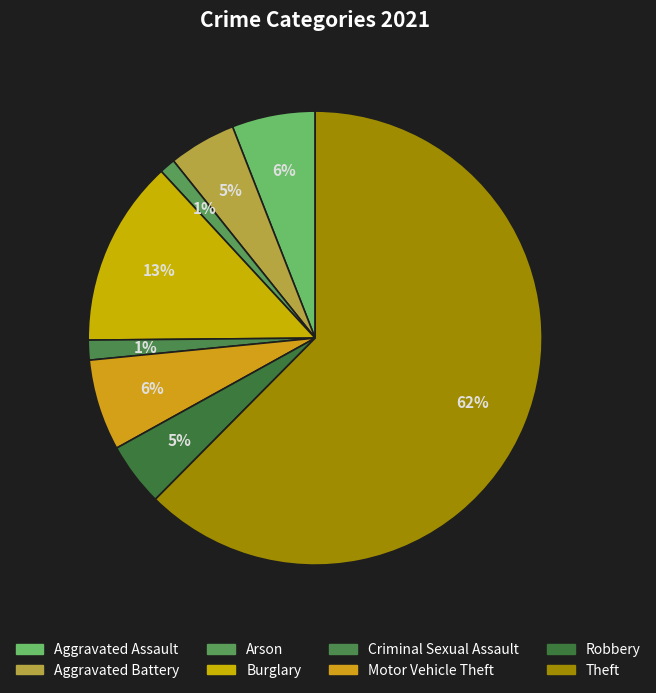

How many segments does this pie chart have?

8